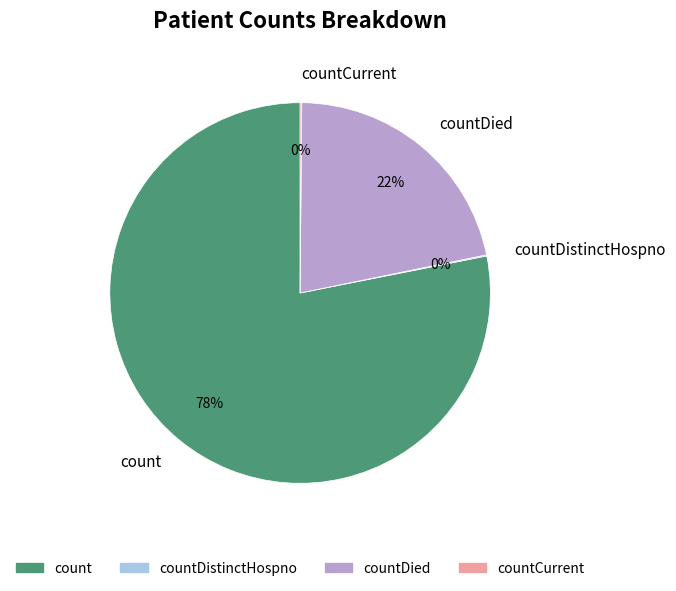

To the nearest percent, what is the difference between the largest and smallest slice percentages?

78%